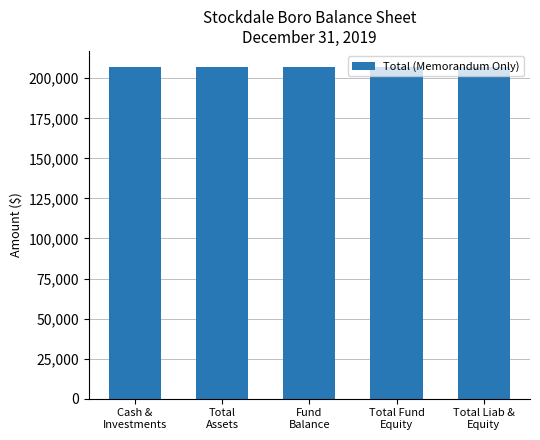

Which category has the highest value across all series?

Cash & Investments